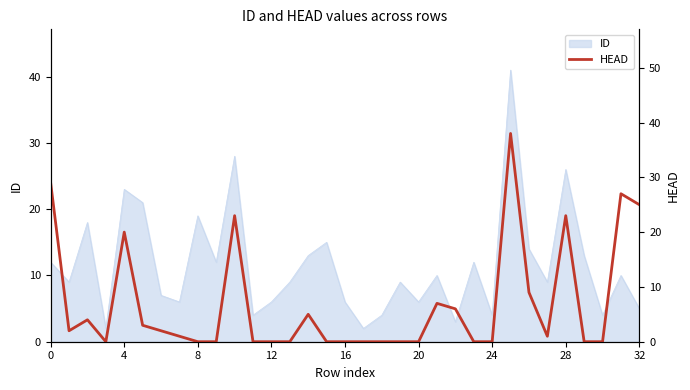

The chart shows a value of 9 at 26. True or false?

True